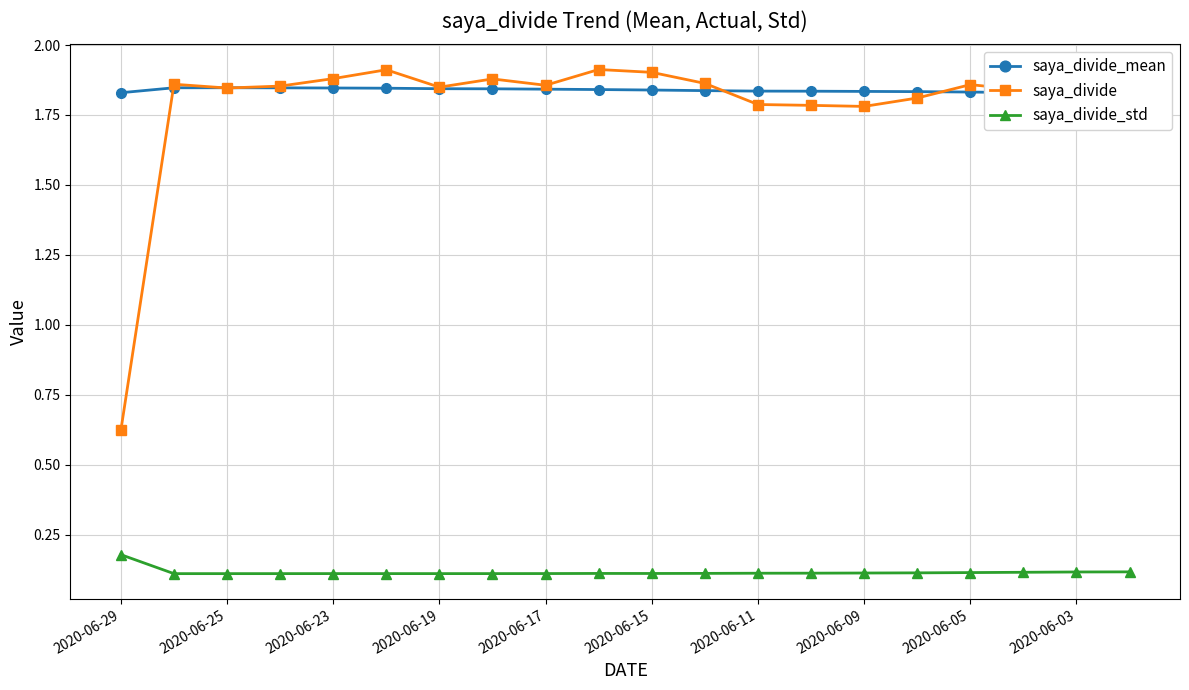

Reading left to right, what are all the values shown in this chart?

saya_divide_mean: 1.8	1.8	1.8	1.8	1.8	1.8	1.8	1.8	1.8	1.8	1.8	1.8	1.8	1.8	1.8	1.8	1.8	1.8	1.8	1.8
saya_divide: 0.6	1.9	1.8	1.9	1.9	1.9	1.8	1.9	1.9	1.9	1.9	1.9	1.8	1.8	1.8	1.8	1.9	1.8	1.8	1.8
saya_divide_std: 0.2	0.1	0.1	0.1	0.1	0.1	0.1	0.1	0.1	0.1	0.1	0.1	0.1	0.1	0.1	0.1	0.1	0.1	0.1	0.1